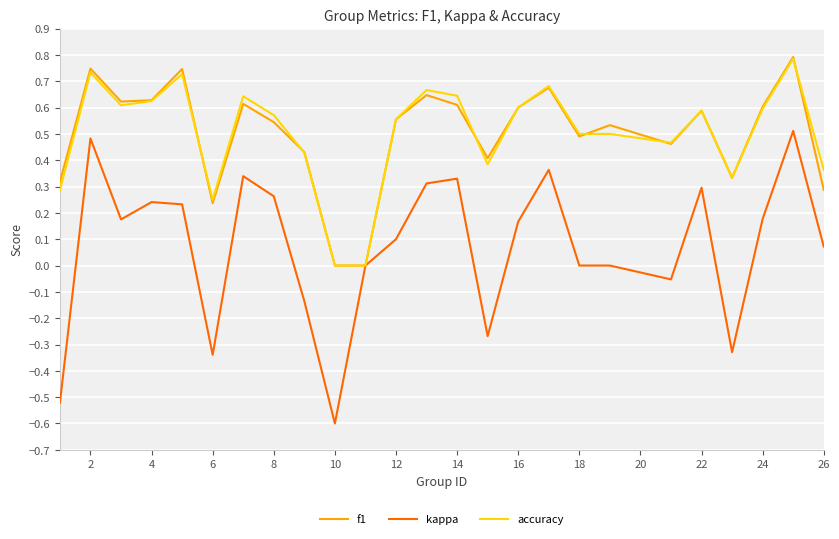

Which series has the widest spread of values?

kappa